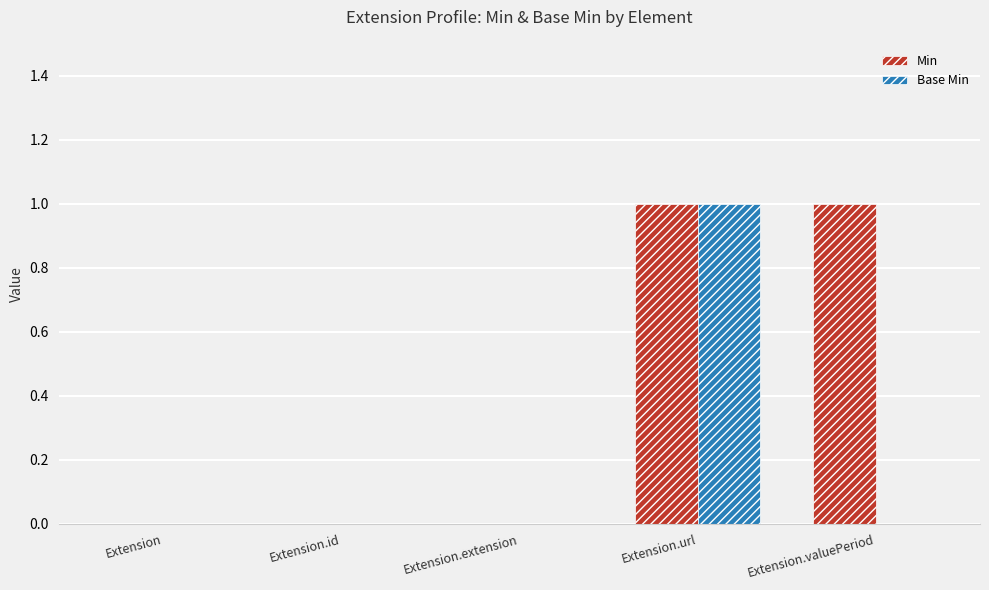

What is the maximum value shown in the chart?

1